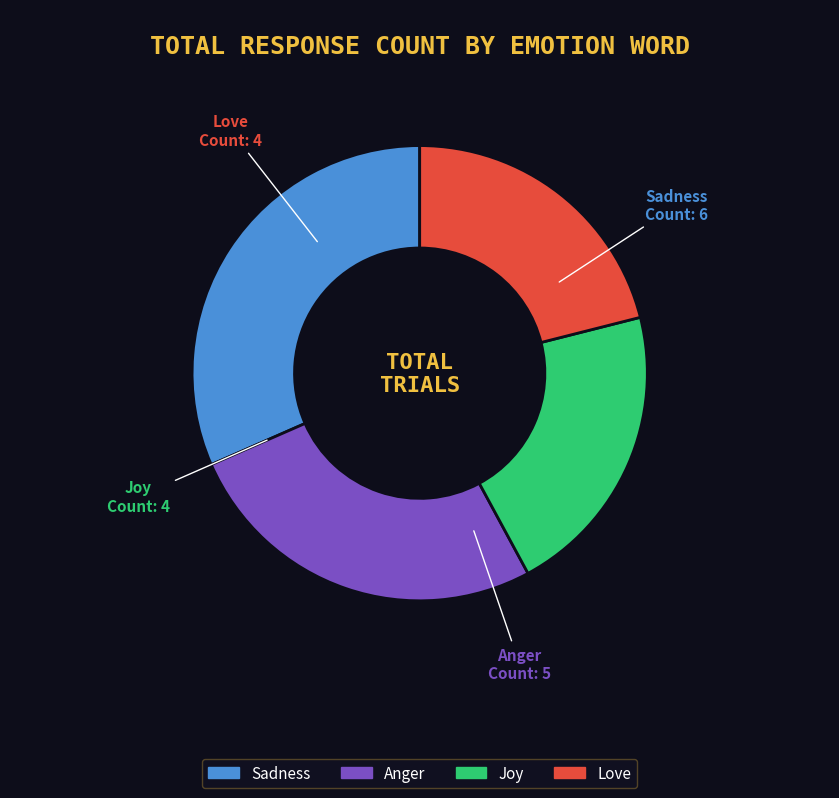

Between Joy and Anger, which is larger?

Anger